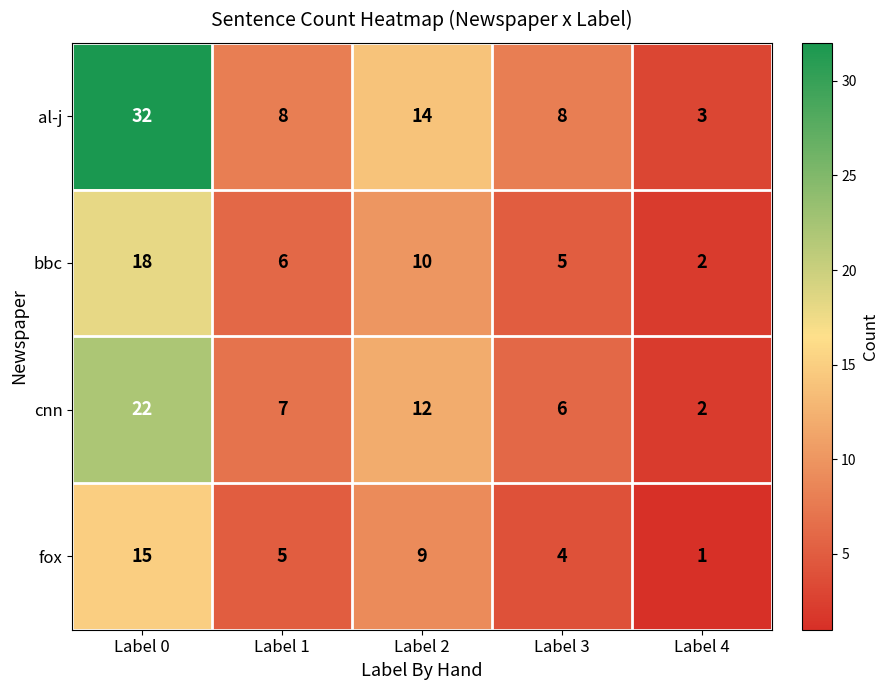

Which series has the widest spread of values?

al-j